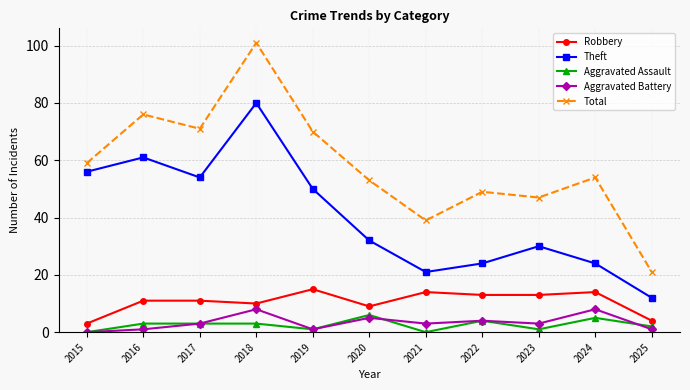

Which series has the largest total across all categories?

Total